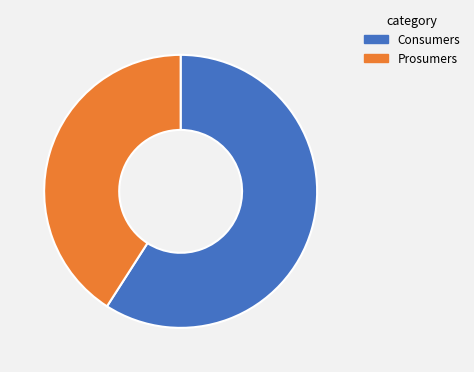

Which category has the biggest portion of the pie?

Consumers